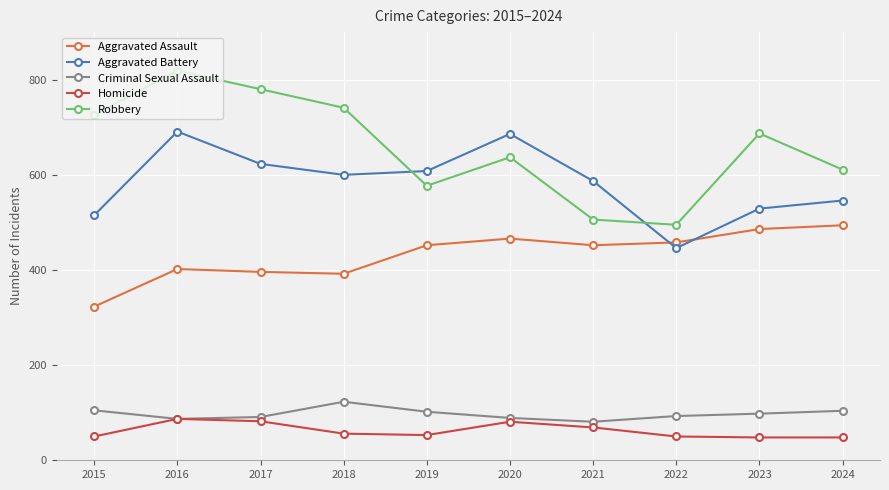

List the series in order of their peak value, highest first.

Robbery, Aggravated Battery, Aggravated Assault, Criminal Sexual Assault, Homicide